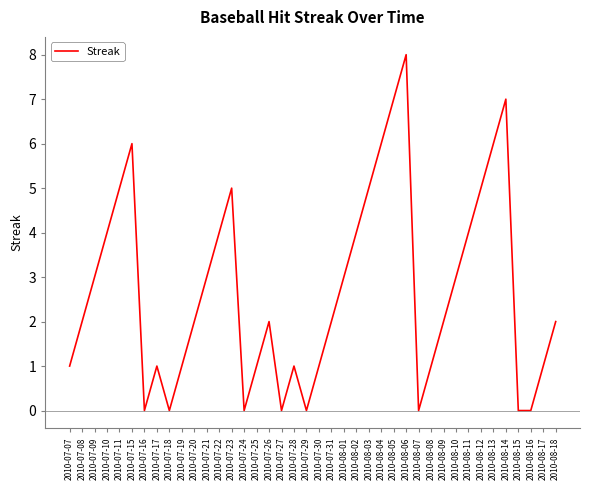

What is the difference between the maximum and minimum values?

8